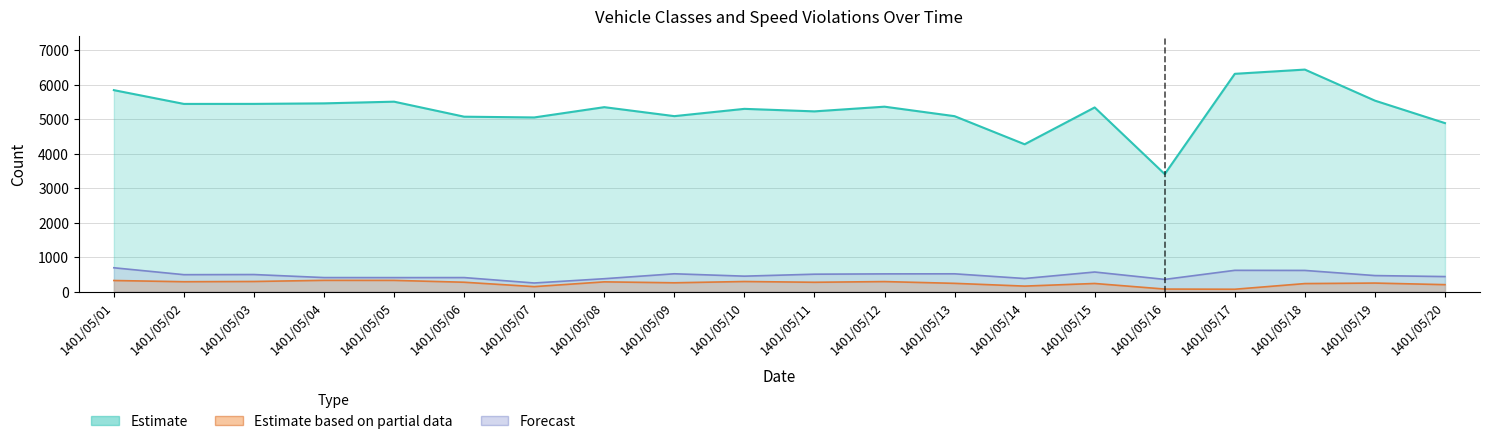

True or false: Speed Violation (Forecast) and Class 2 (Partial) intersect in this chart.

False